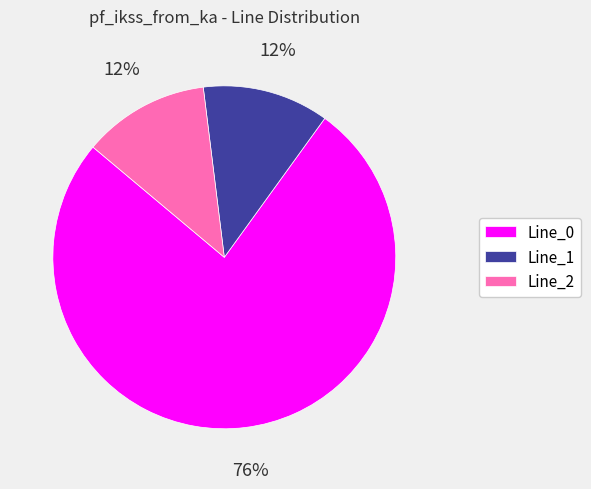

True or false: Line_2 accounts for 2% of the total.

False